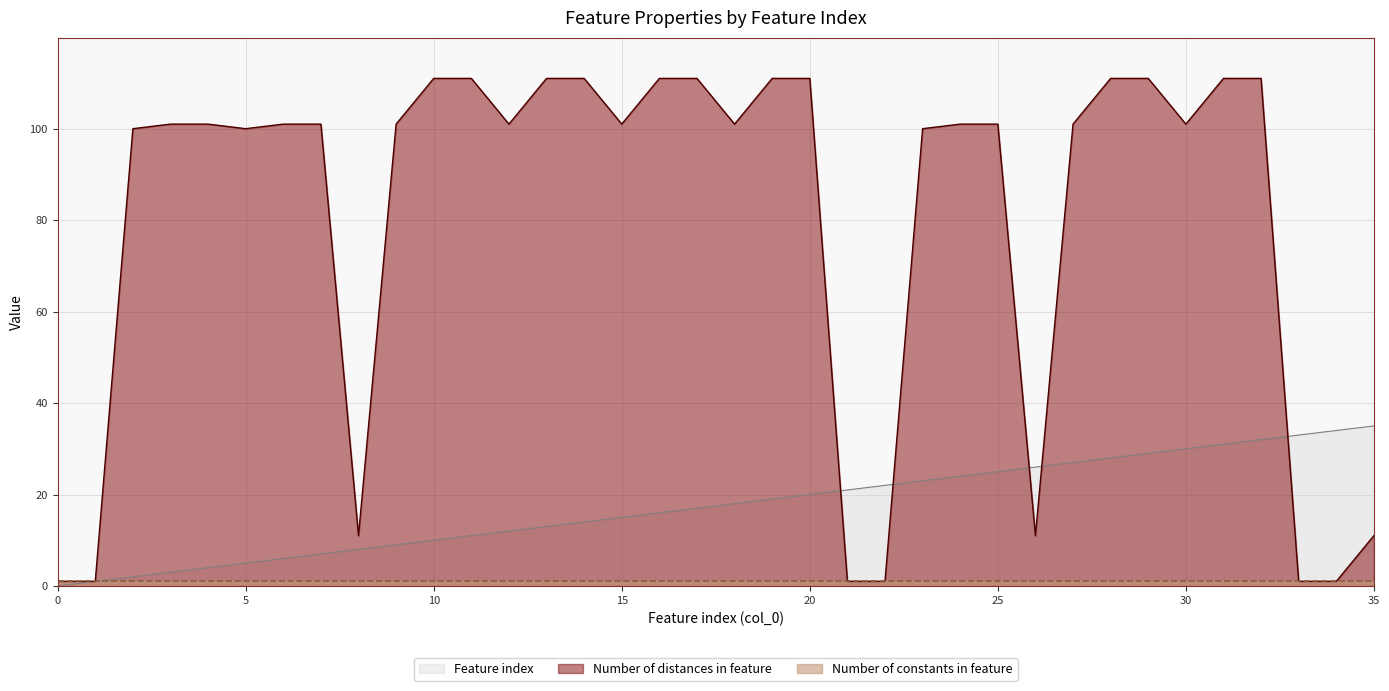

Which series has the largest total across all categories?

Number of distances in feature